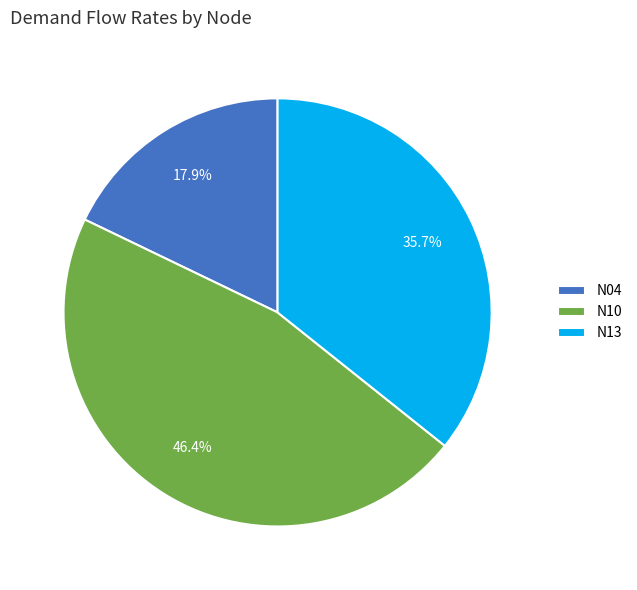

Is there a majority slice in this chart?

No